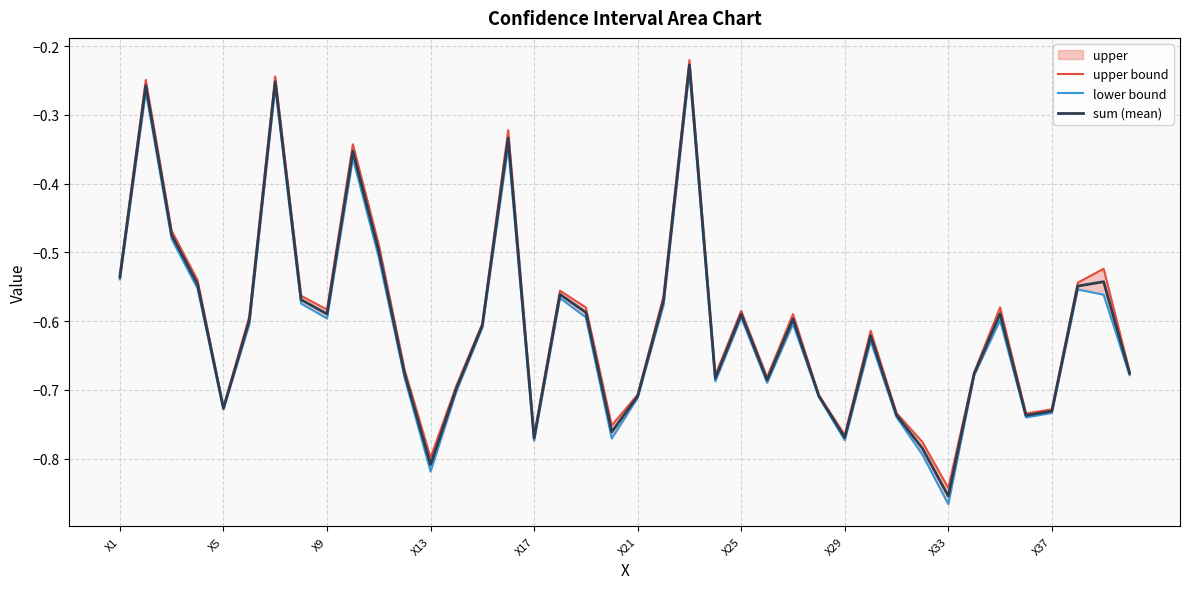

What are all the series names shown in the legend?

upper bound, lower bound, sum (mean)